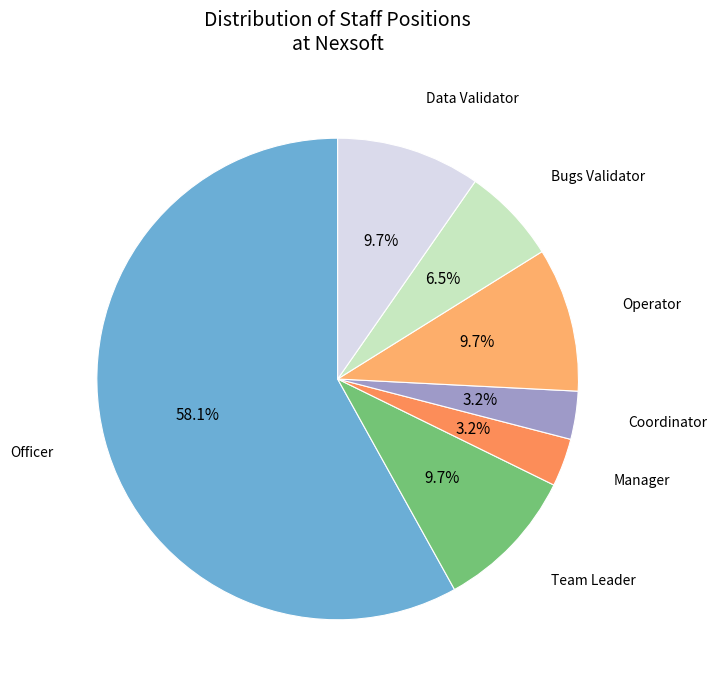

To the nearest percent, what is the combined percentage of Officer and Team Leader?

68%